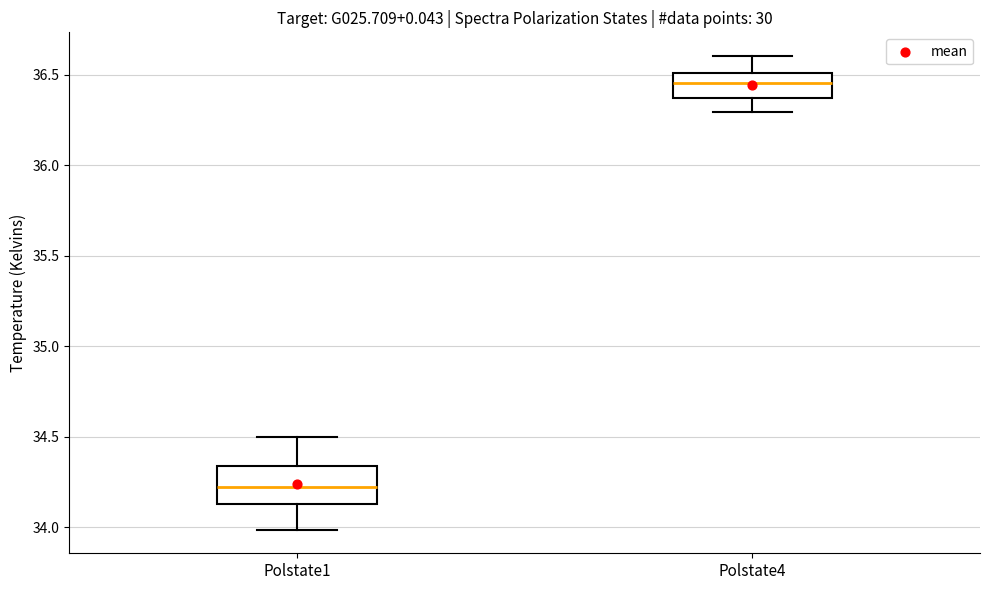

Reading left to right, transcribe this box plot: for each box, give where its median line is, the range the box spans, and where its two whiskers end, as read against the y-axis. The values are not printed on the chart, so give them approximately, as read against the axis.

Polstate1: median 34.20, box 34.15 to 34.35, whiskers 34.00 to 34.50
Polstate4: median 36.45, box 36.35 to 36.50, whiskers 36.30 to 36.60